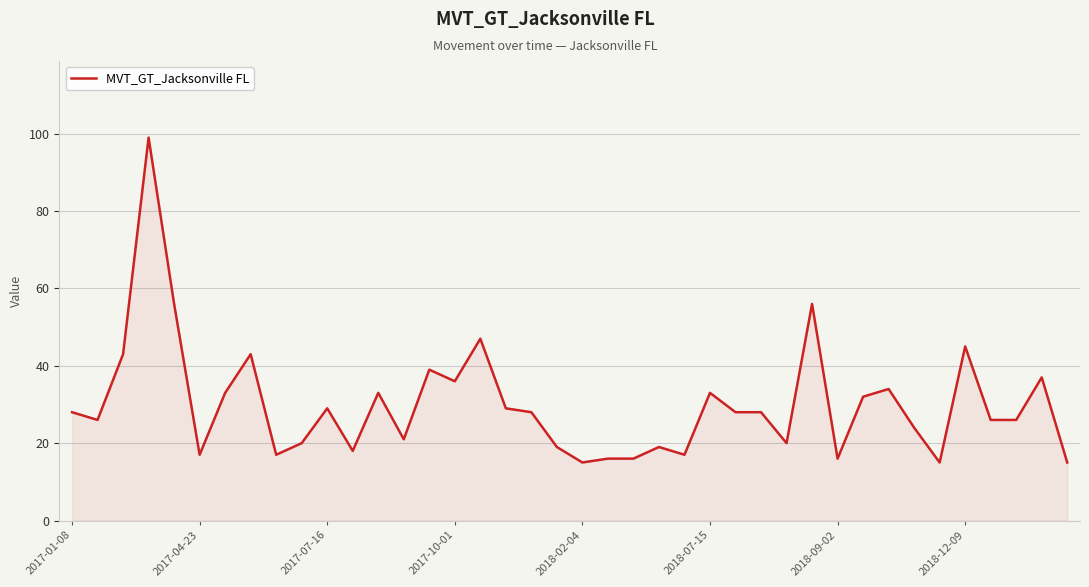

Reading left to right, what are all the values shown in this chart?

28	26	43	99	56	17	33	43	17	20	29	18	33	21	39	36	47	29	28	19	15	16	16	19	17	33	28	28	20	56	16	32	34	24	15	45	26	26	37	15